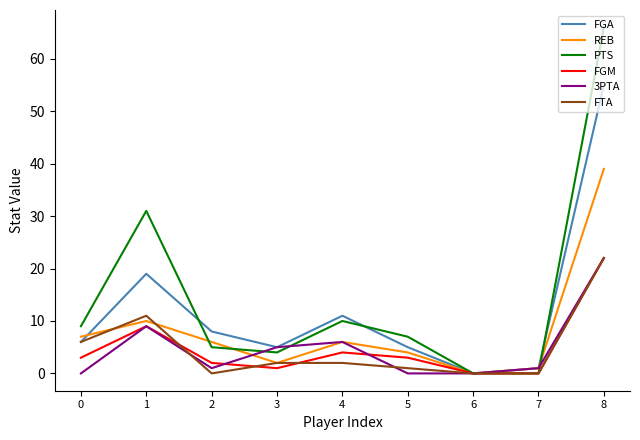

Between 5 and 6, which series saw the biggest shift?

PTS